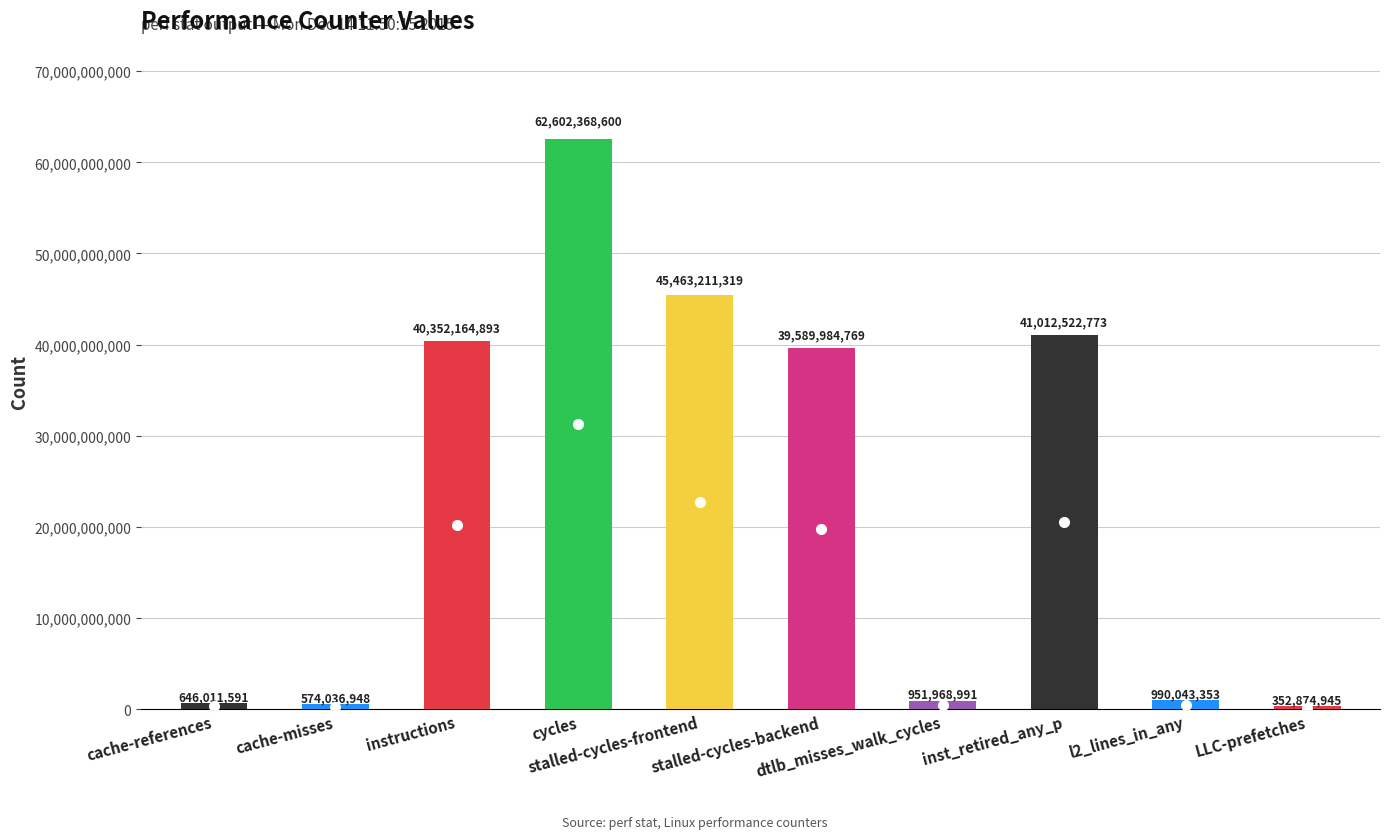

What is the label of the 3rd bar from the left?

instructions